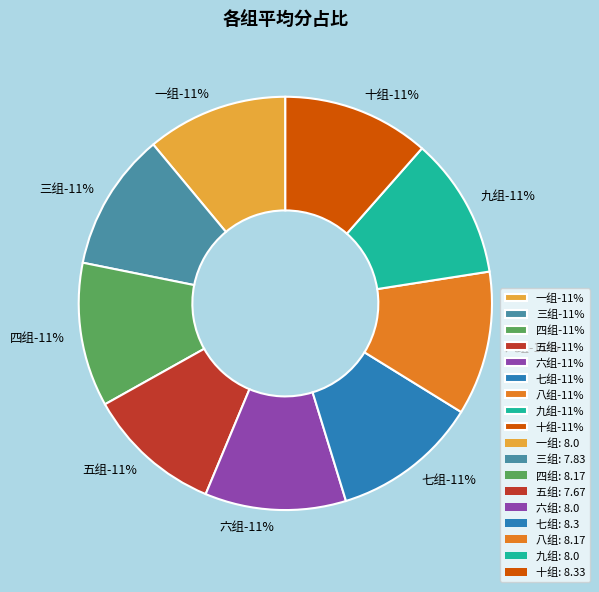

Which category has the biggest portion of the pie?

十组